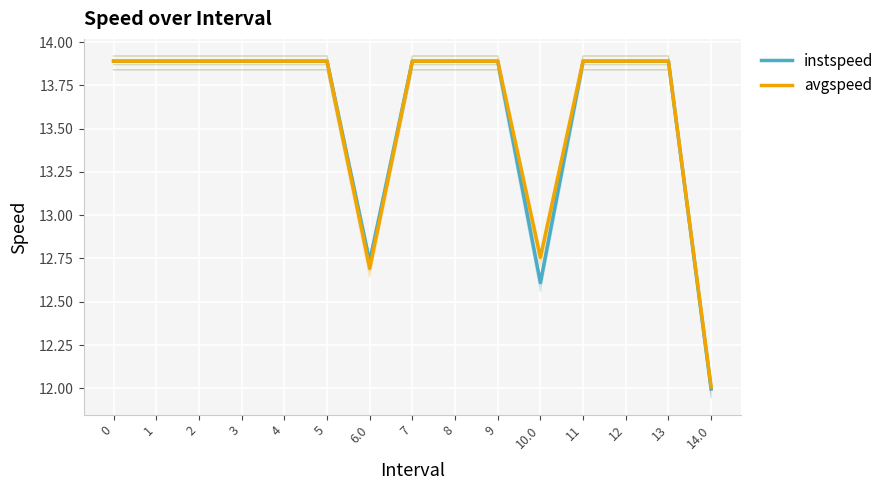

How many categories are shown in the chart?

15